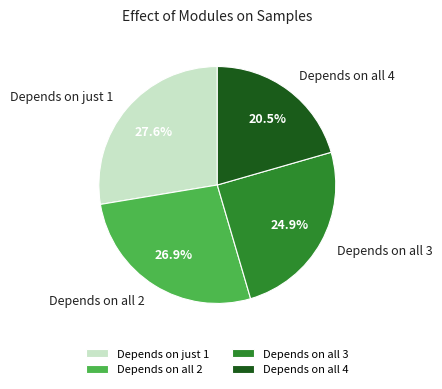

Do Depends on all 2 and Depends on all 3 together represent more than half of the pie?

Yes